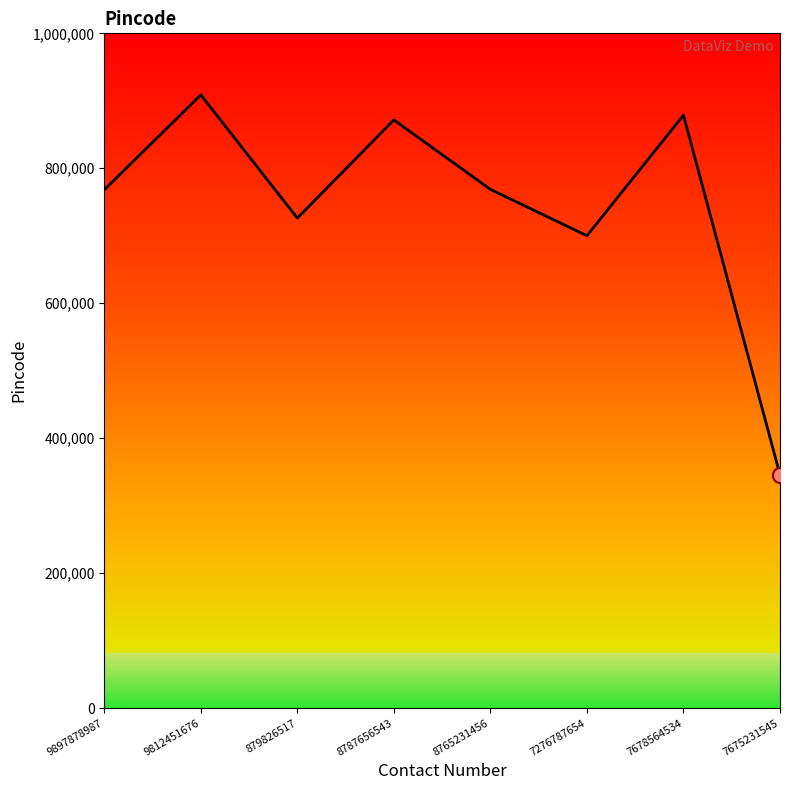

What is the change in value from 7678564534 to 7675231545?

-533000